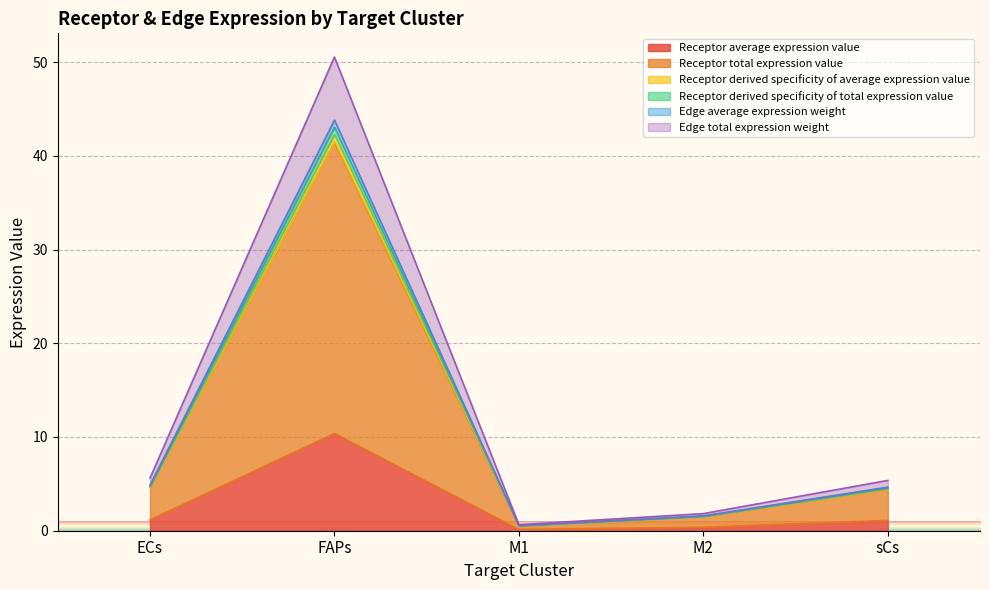

Does the chart display data point markers on the line(s)?

No